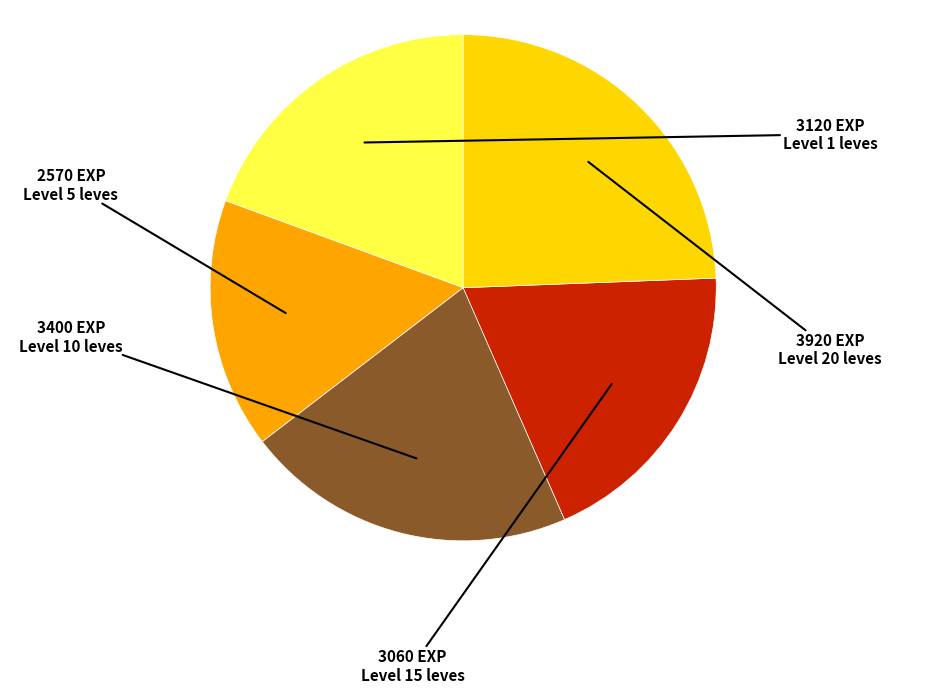

Is there any slice that represents more than half of the pie?

No